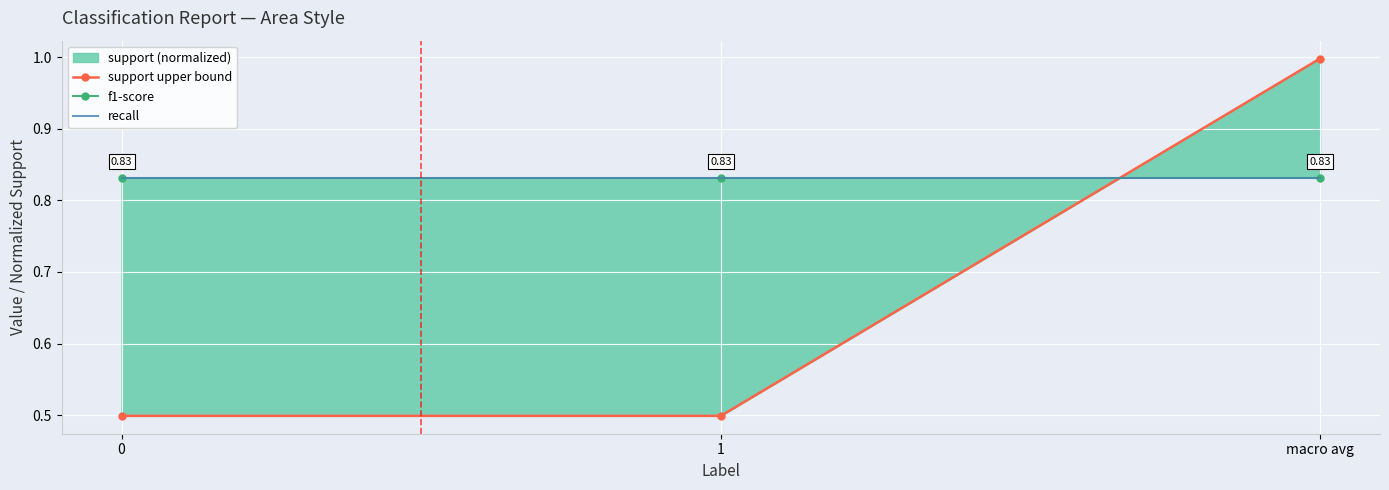

What is the greatest value displayed?

1.0